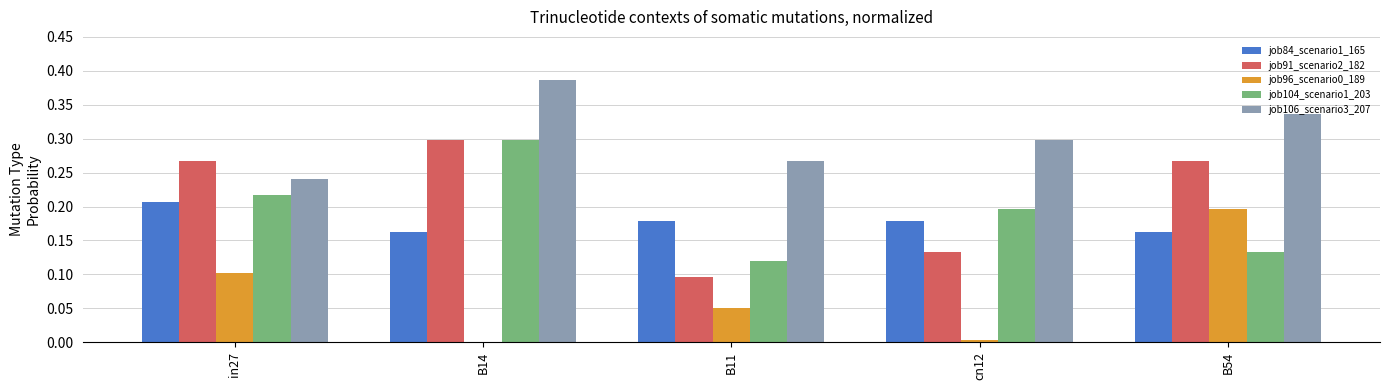

How many groups of bars are there?

5